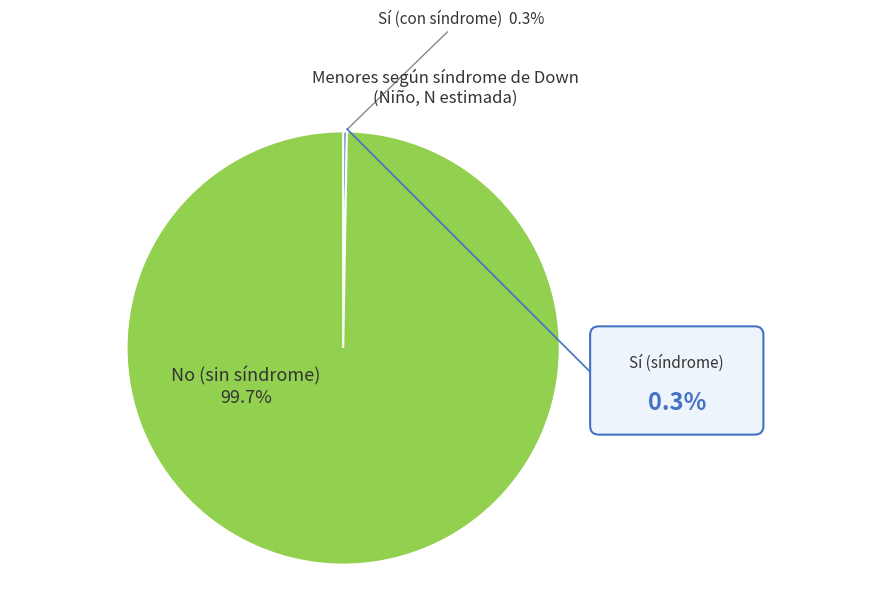

What is the majority slice?

No (sin síndrome)